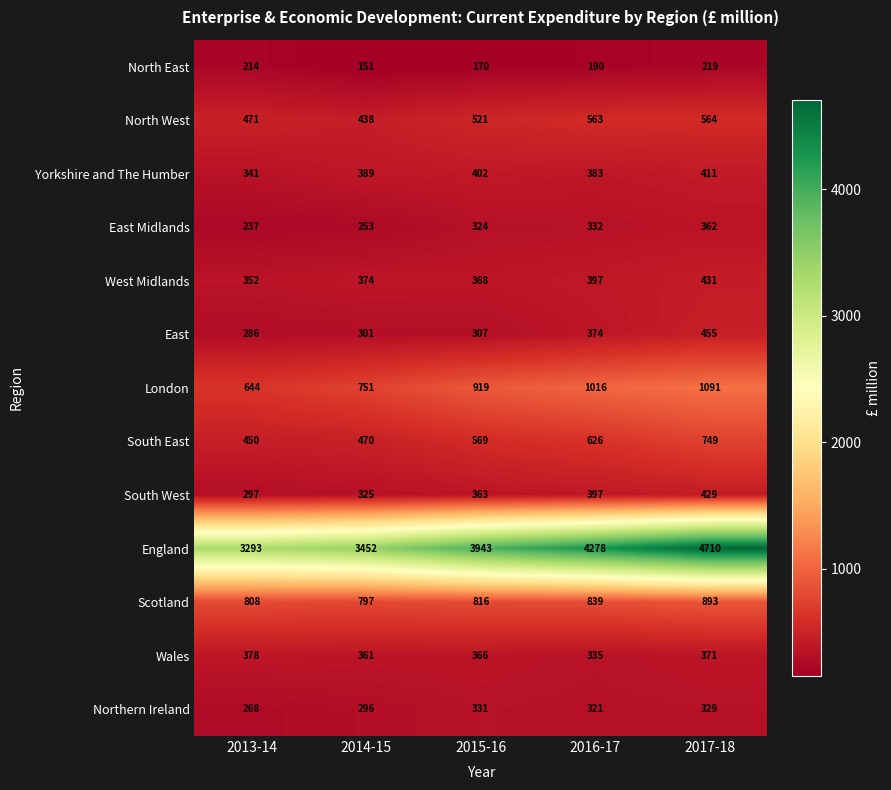

What value does the South East series have at 2014-15, to the nearest 5?

470